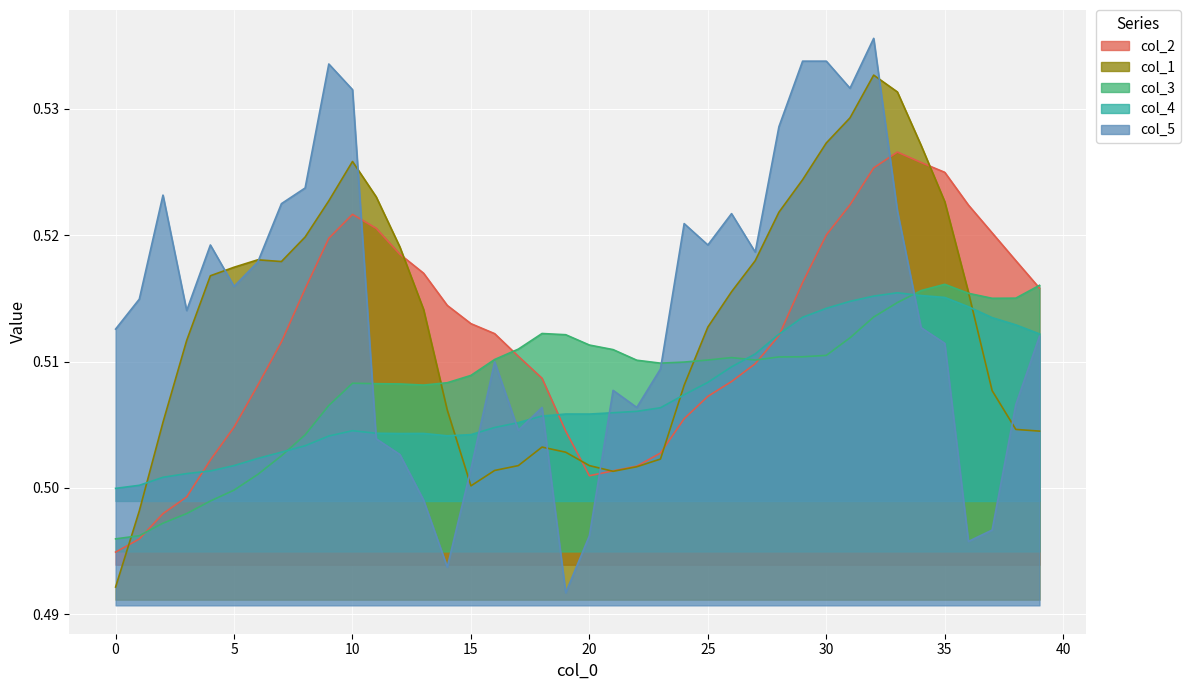

The col_1 series shows 0.3 at 4. True or false?

False